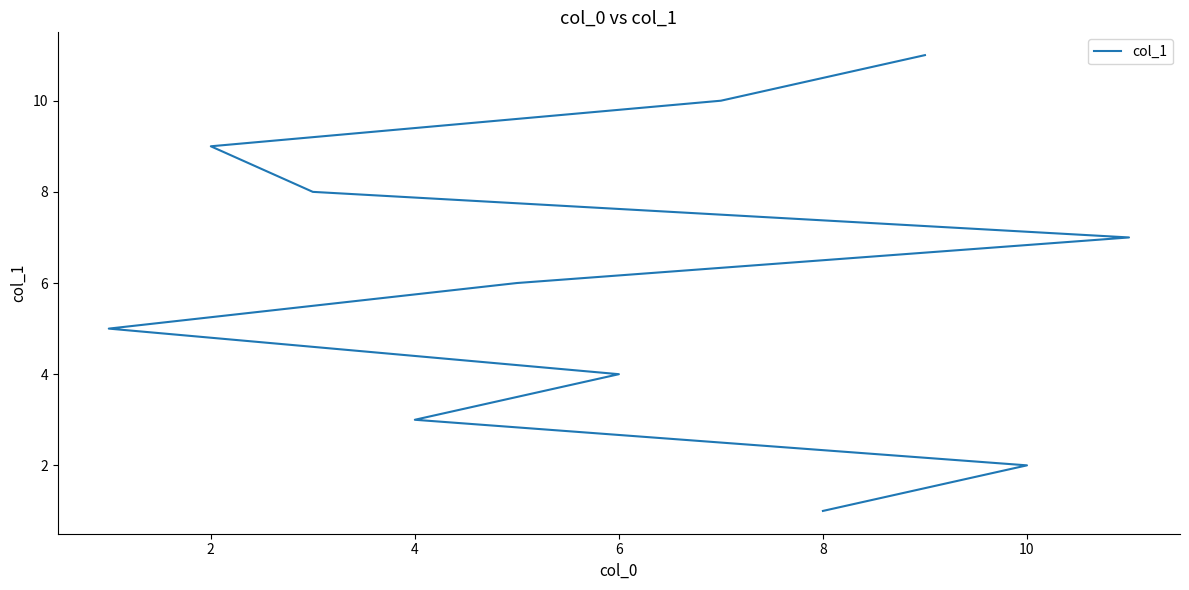

Count the values in the range 3 to 9.

7